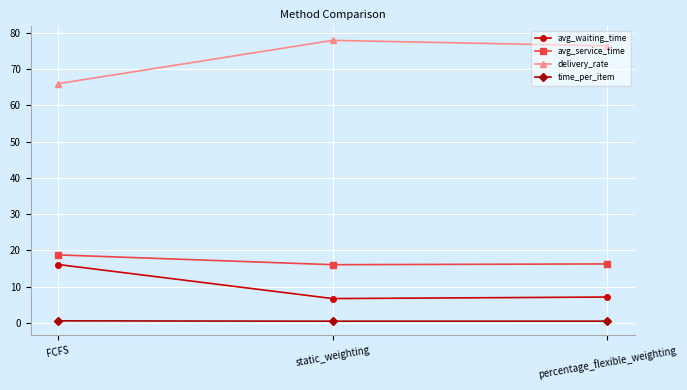

Rank the series by their maximum value, from highest to lowest.

delivery_rate, avg_service_time, avg_waiting_time, time_per_item